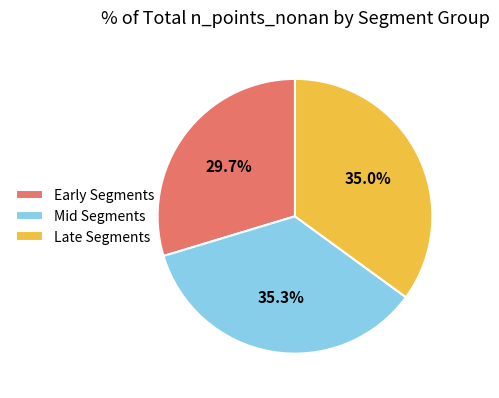

Which slice is the smallest?

Early Segments